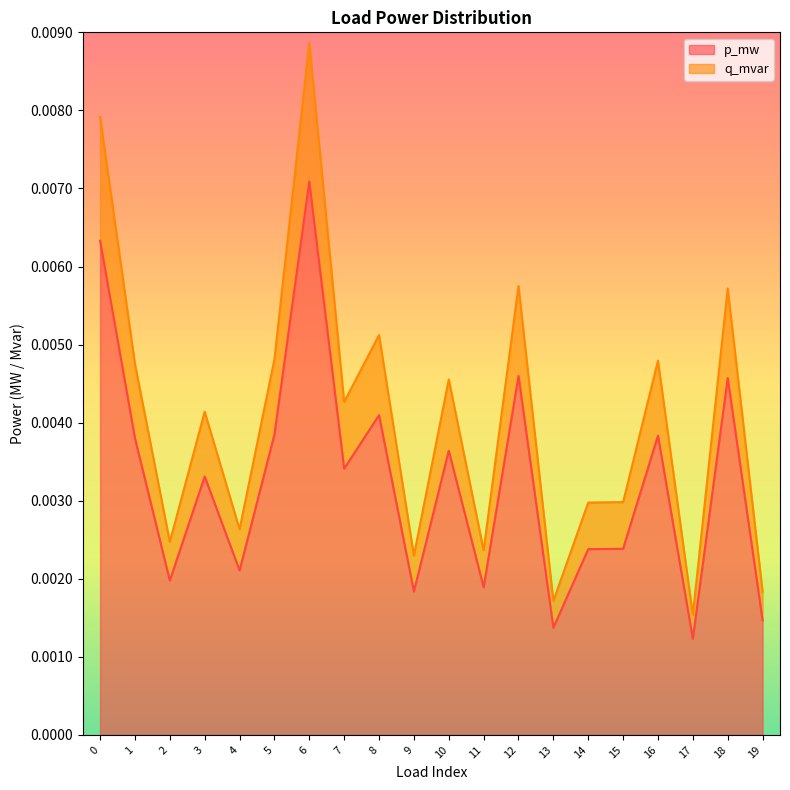

List the series in order of their peak value, lowest first.

p_mw, q_mvar